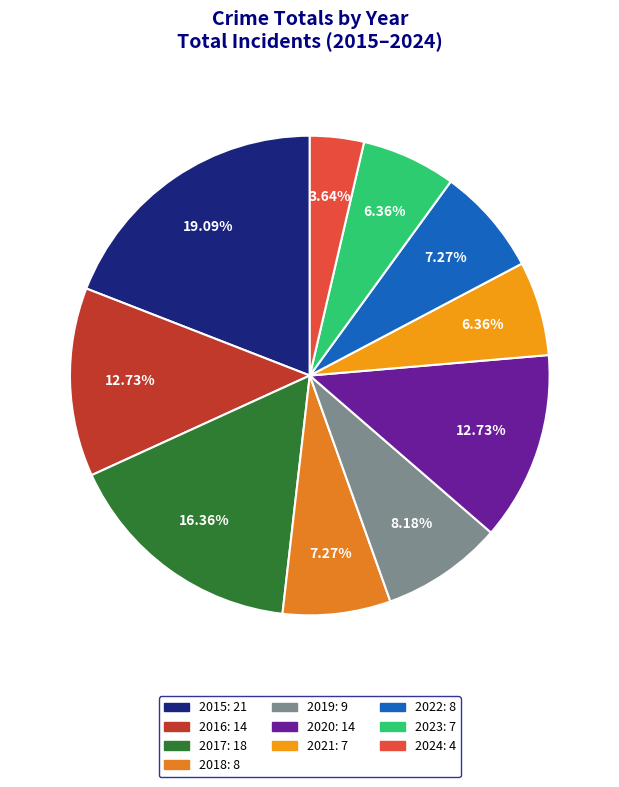

Which category has the smallest portion of the pie?

2024